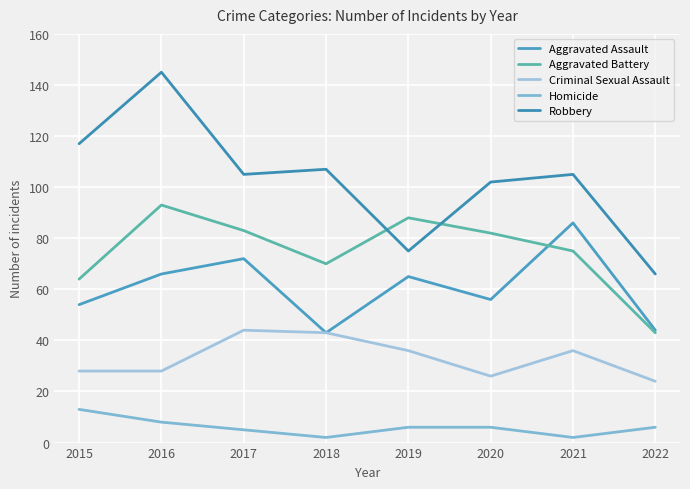

How many lines are shown in the chart?

5